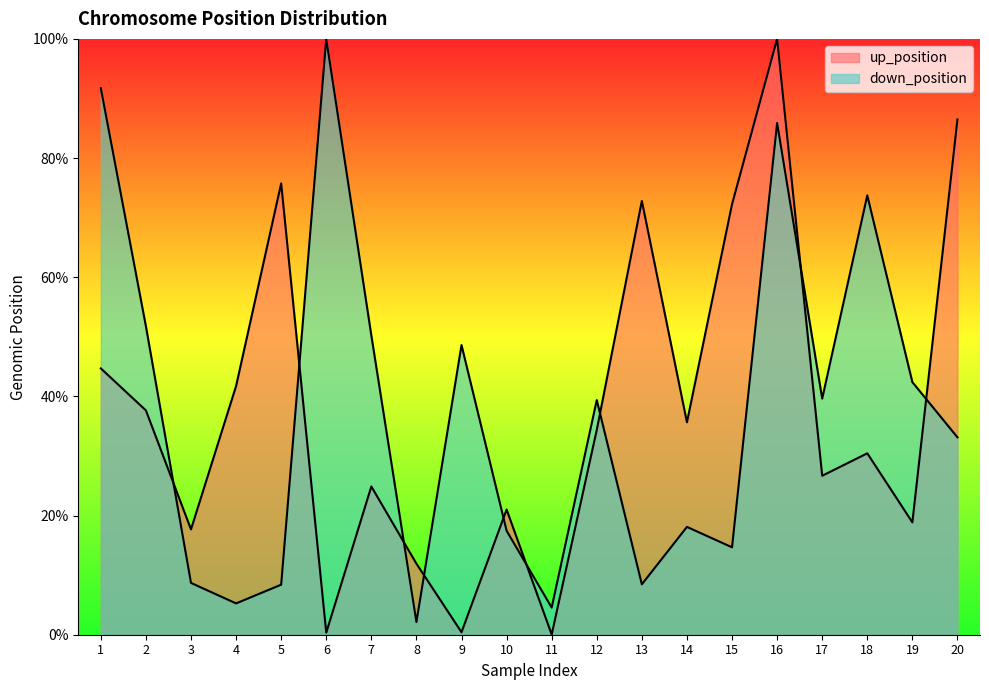

At which category is the sum across all series the highest?

16